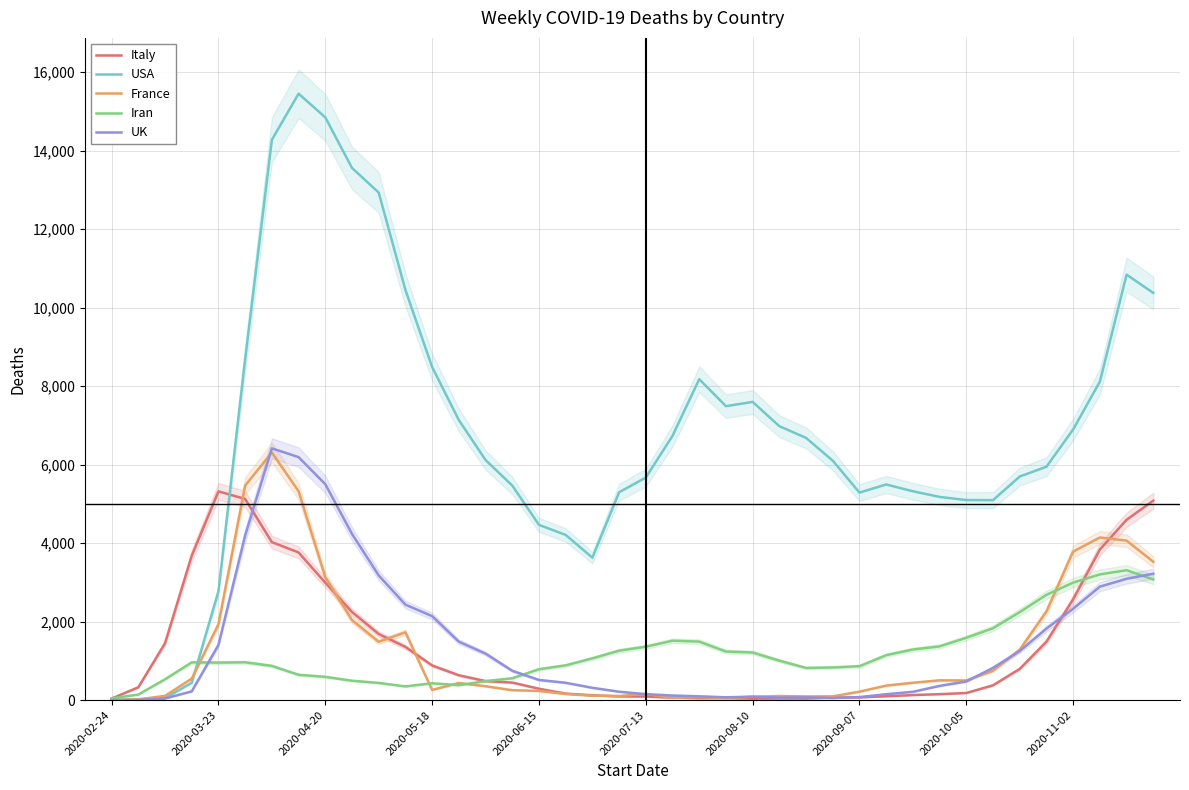

True or false: Iran and Italy intersect in this chart.

True